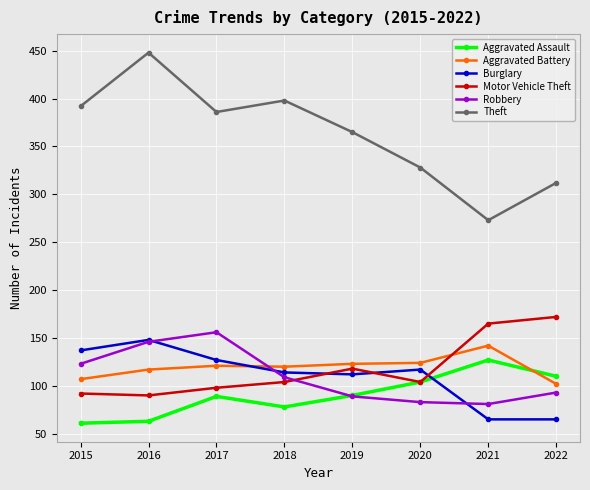

Is this an area chart (filled region under the line)?

No